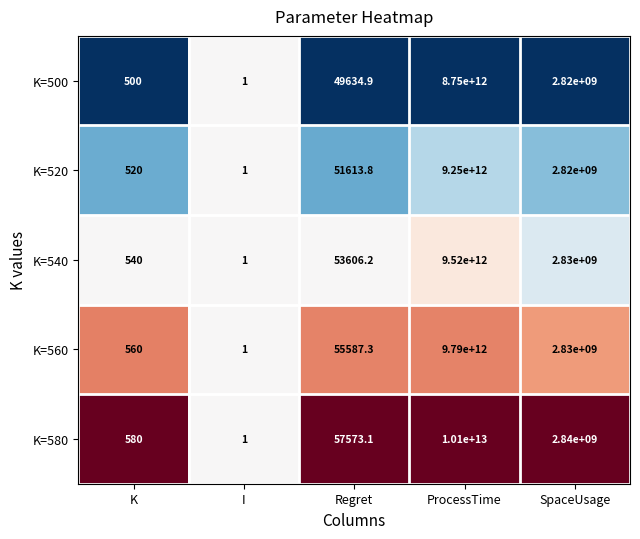

True or false: K=520 has a value of 520.0 at K.

True